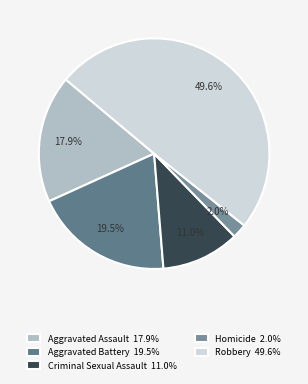

What is the total percentage of Homicide and Criminal Sexual Assault?

13.0%